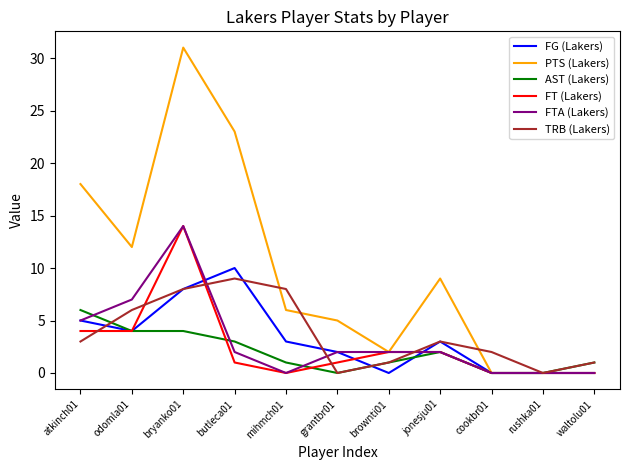

At which label does TRB (Lakers) reach its peak?

butleca01